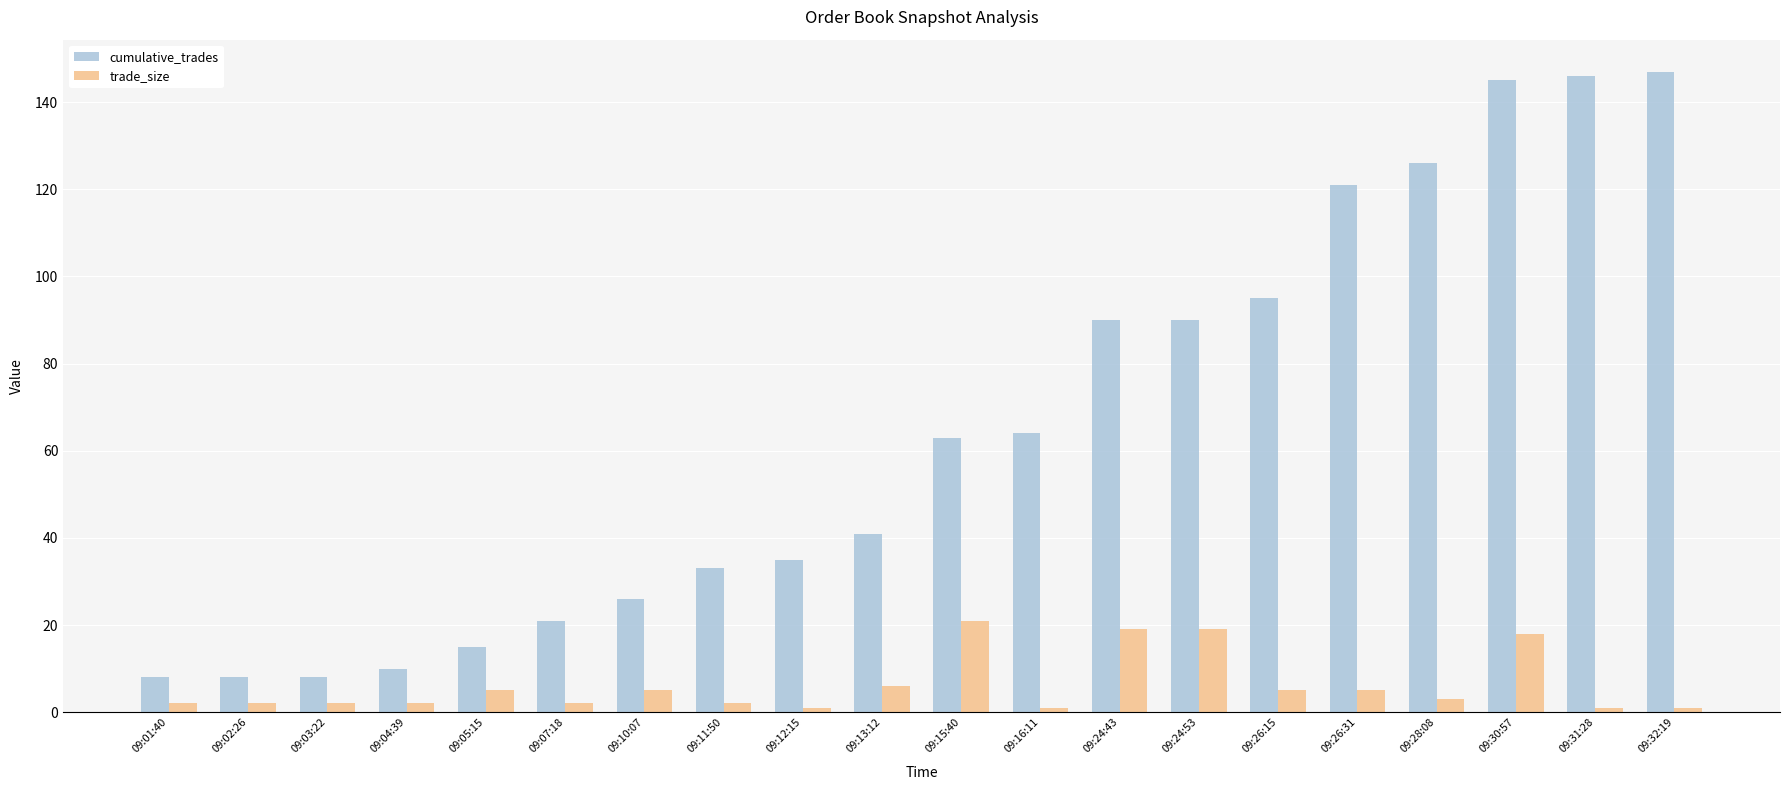

Reading left to right, list all the values displayed in this chart.

cumulative_trades: 8	8	8	10	15	21	26	33	35	41	63	64	90	90	95	121	126	145	146	147
trade_size: 2	2	2	2	5	2	5	2	1	6	21	1	19	19	5	5	3	18	1	1